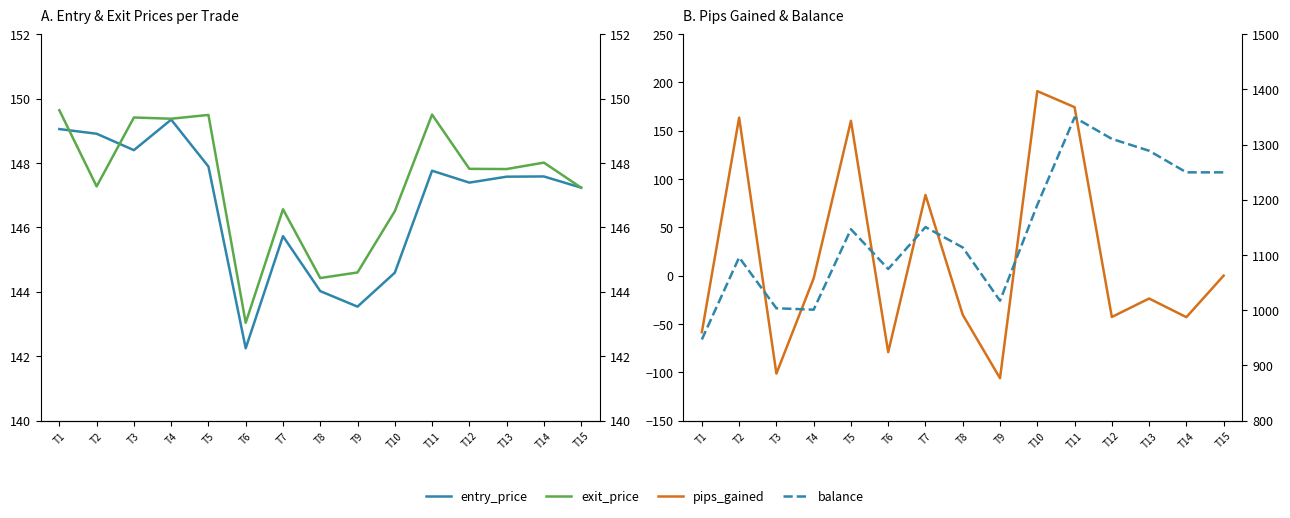

What is the maximum value shown in the chart?

1349.2